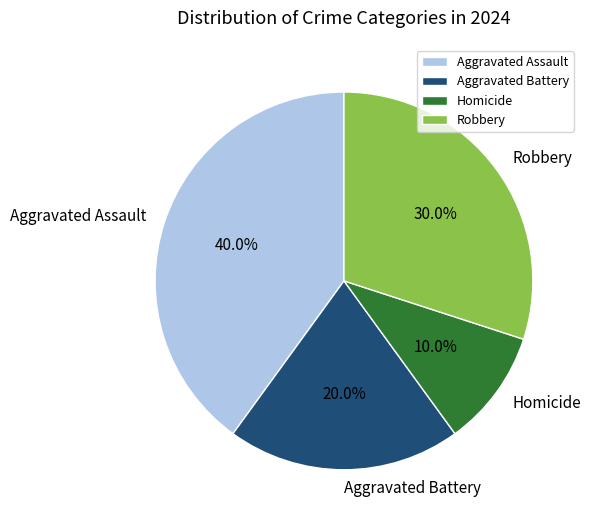

To the nearest percent, what is the combined percentage of Homicide and Aggravated Assault?

50%